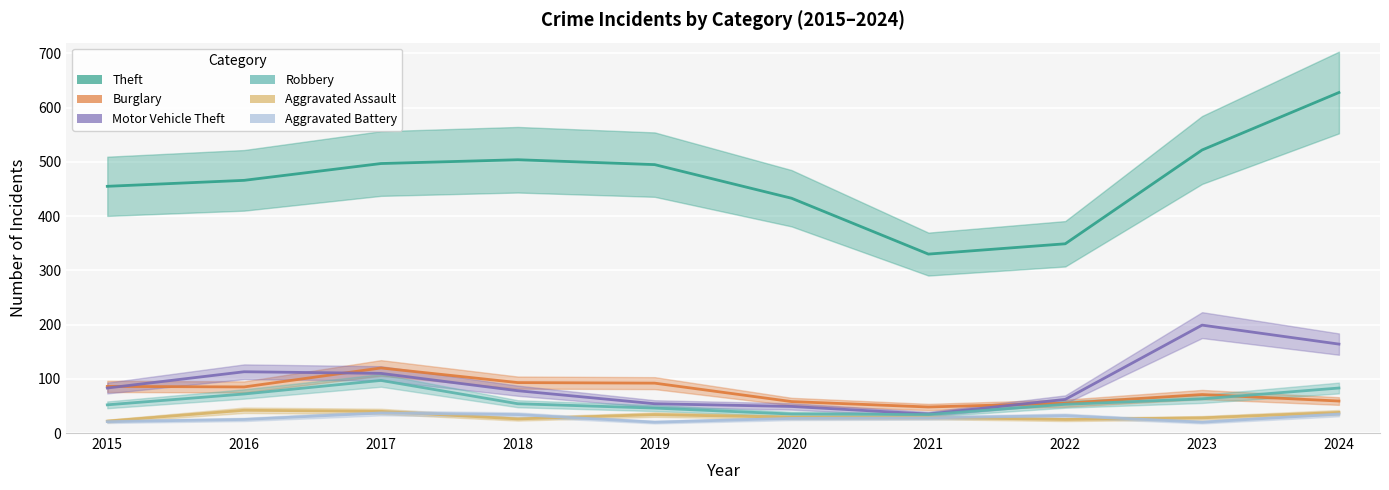

Where is the first local maximum for Motor Vehicle Theft?

2016